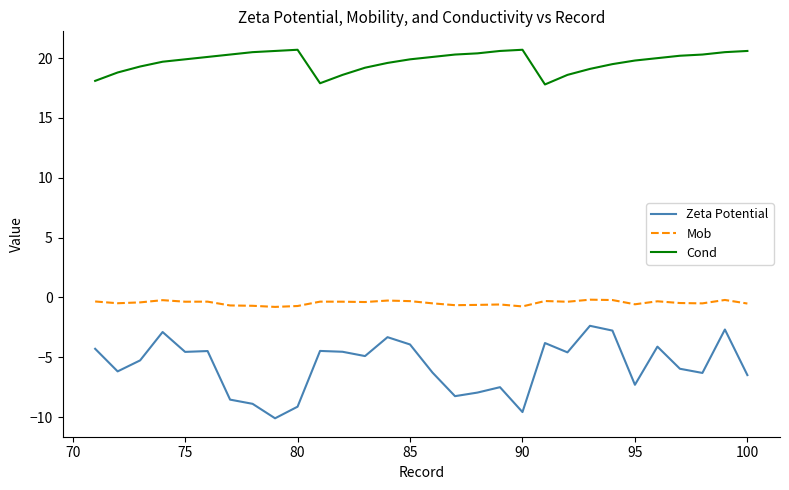

What is the difference between the maximum and minimum values in the Zeta Potential series?

7.7